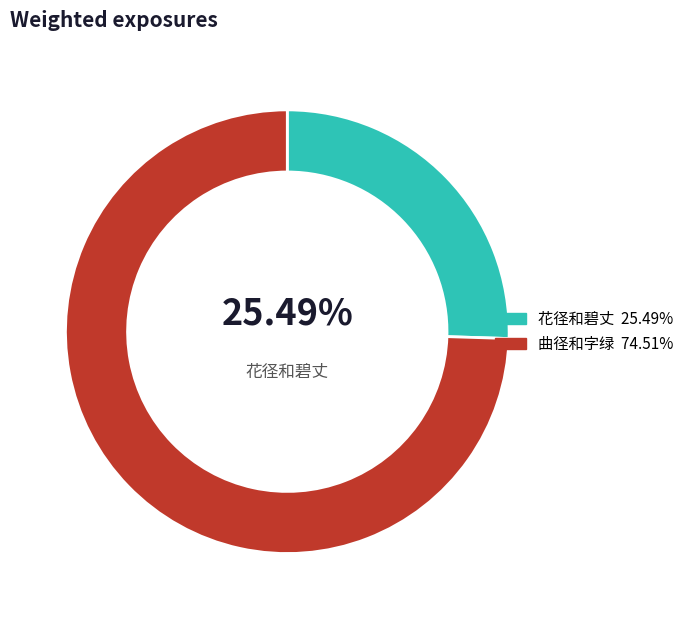

Is there any slice that represents more than half of the pie?

Yes